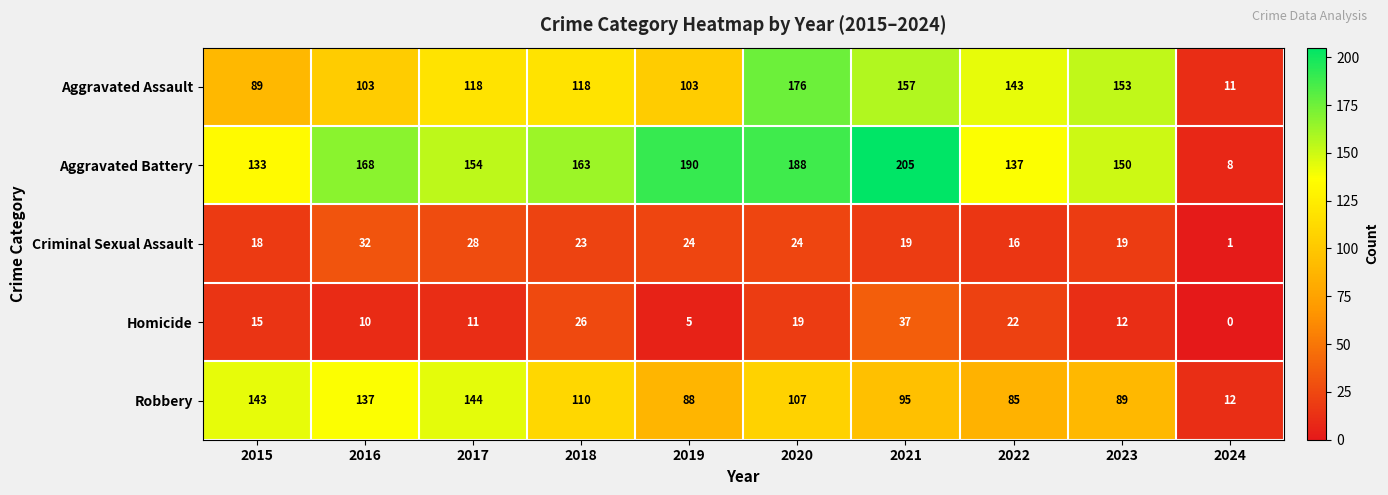

What is the lowest value of the Aggravated Battery series?

8